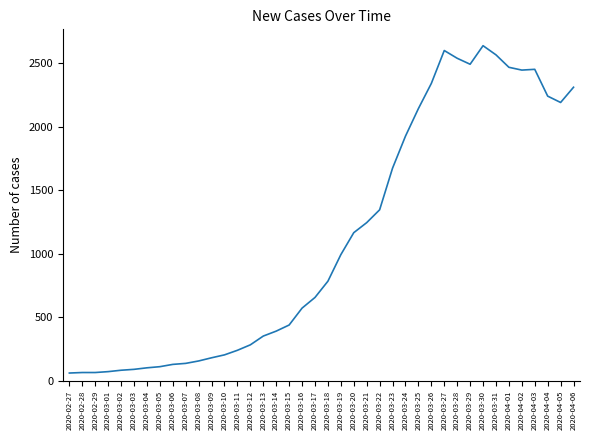

True or false: there are more than 2 points higher than both neighbors.

True